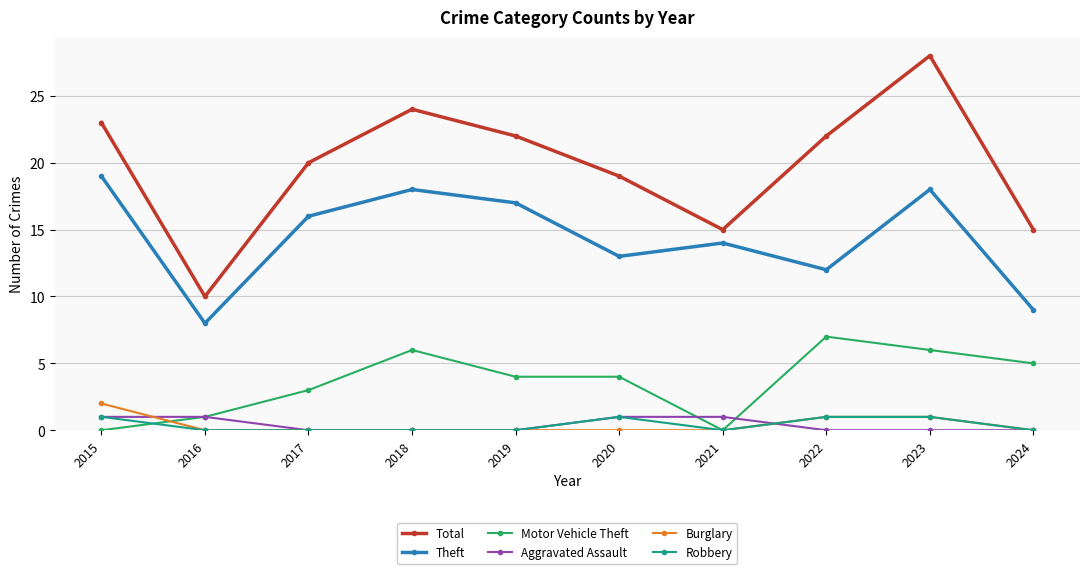

How many lines are shown in the chart?

6